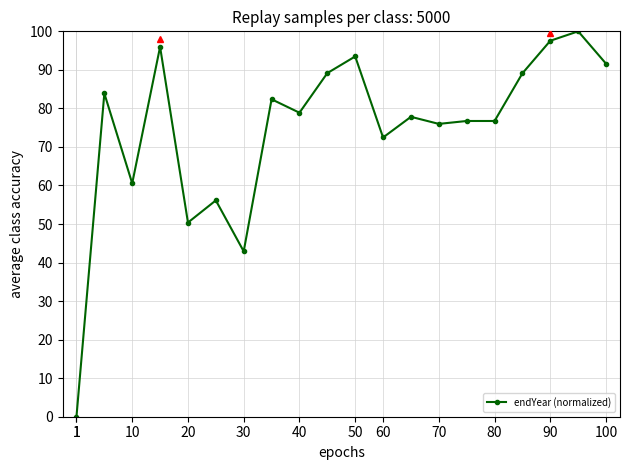

What is the value of the 9th point from the left?

78.9